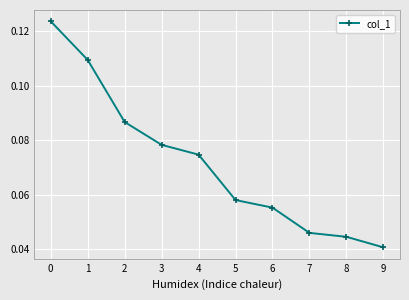

Is it true that the value at 4 is 0.0?

False